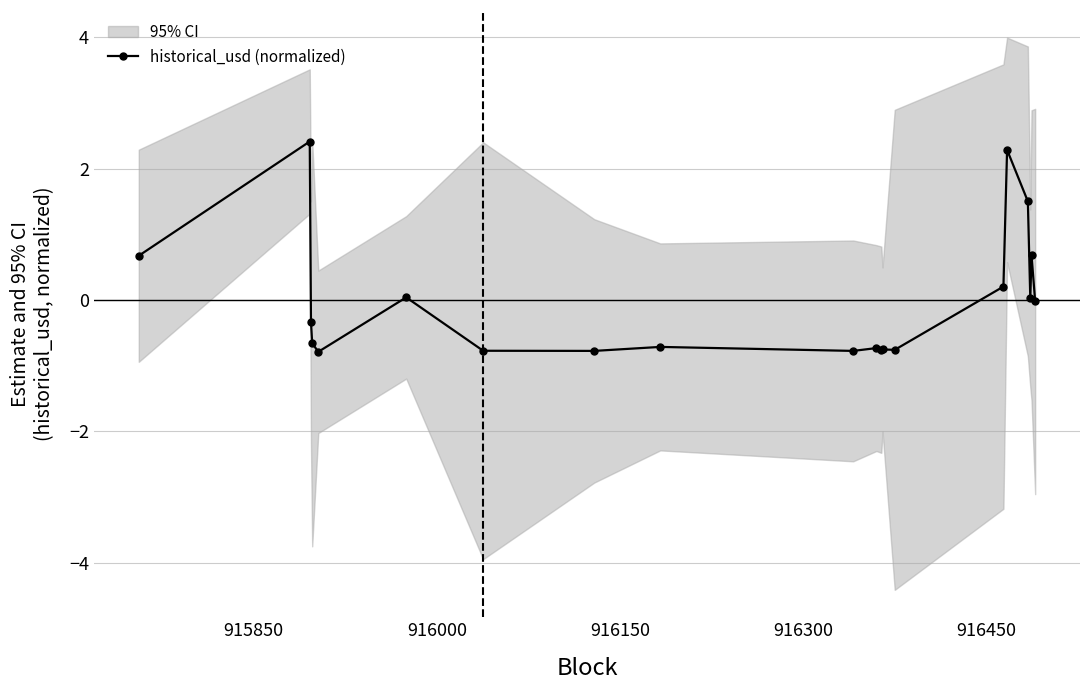

What is the greatest value displayed?

2.4